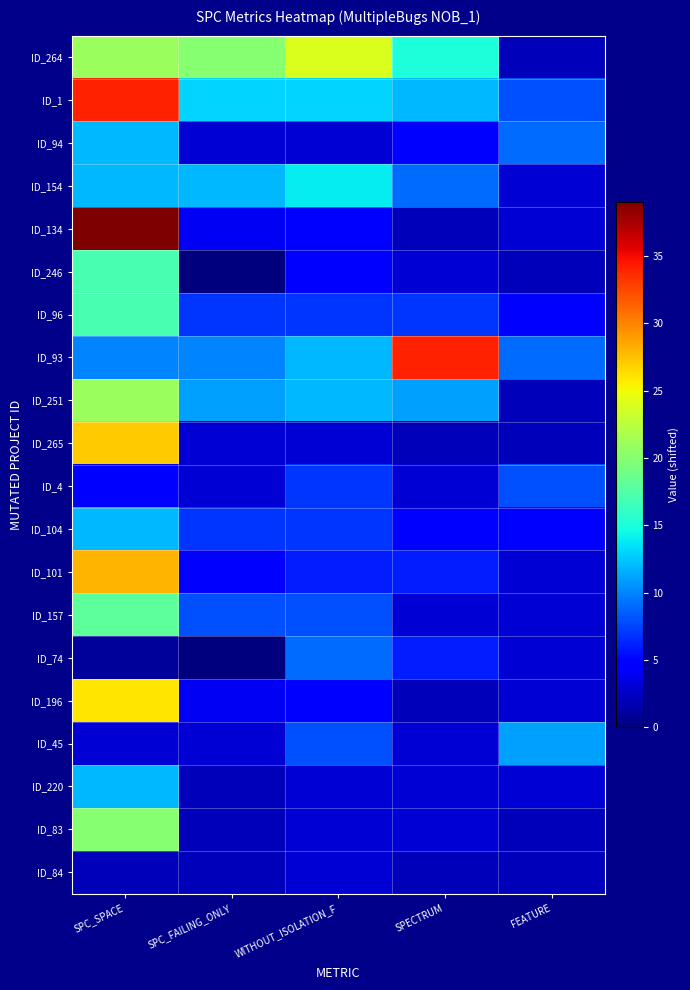

Count the number of categories in the chart.

5